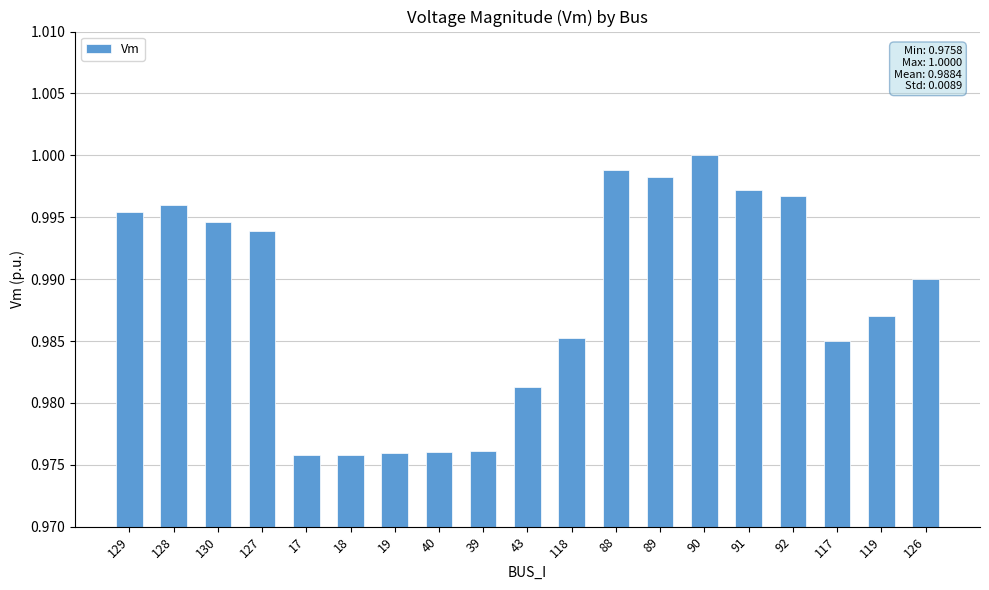

Are the bars horizontal?

No